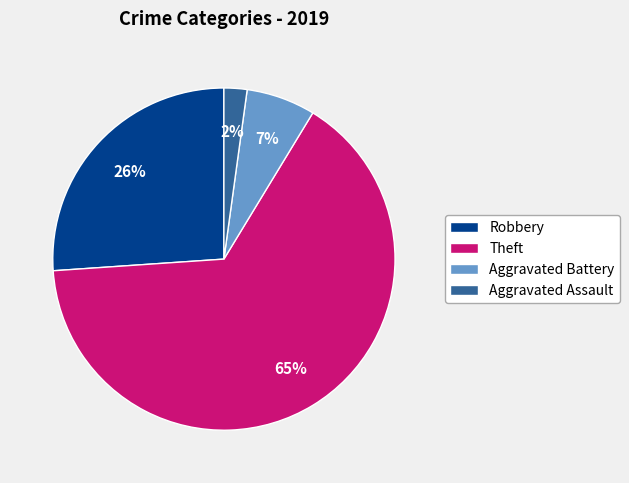

Does Theft represent more than half of the total?

Yes